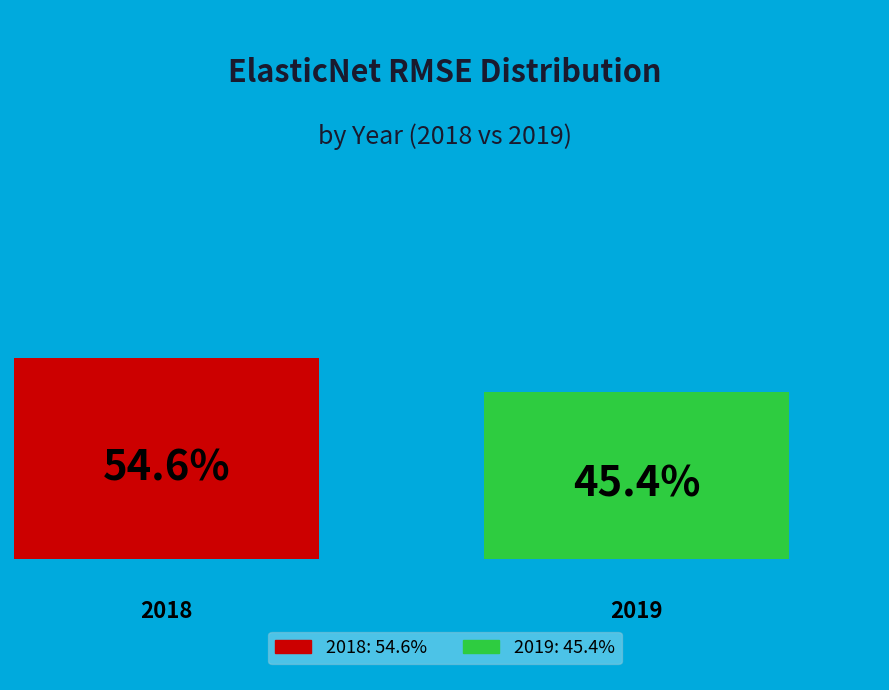

True or false: 2018 accounts for 48% of the total.

False